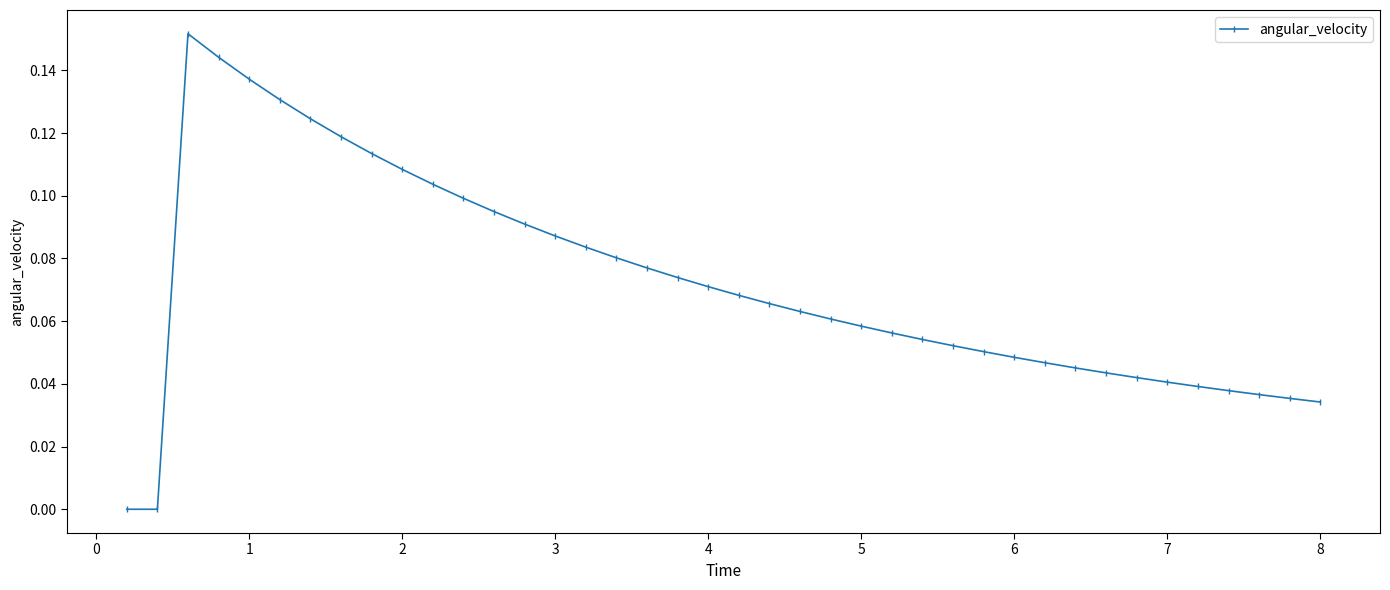

What is the sum of all values?

2.9